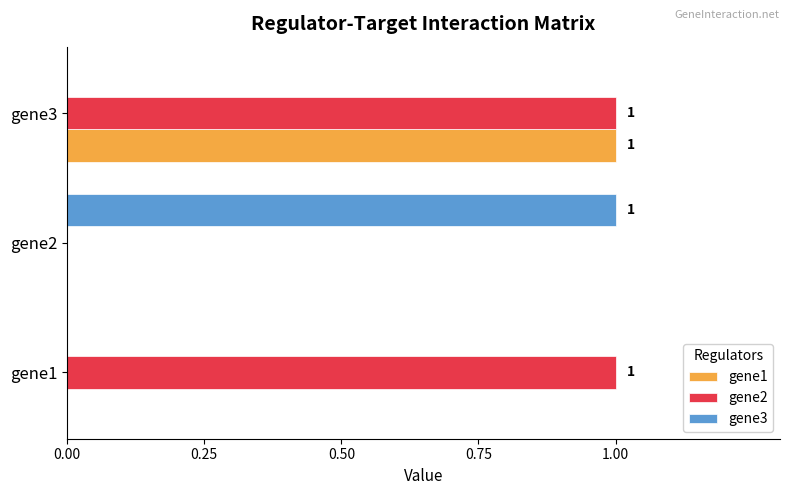

Between gene1 and gene3, which series saw the biggest shift?

gene1